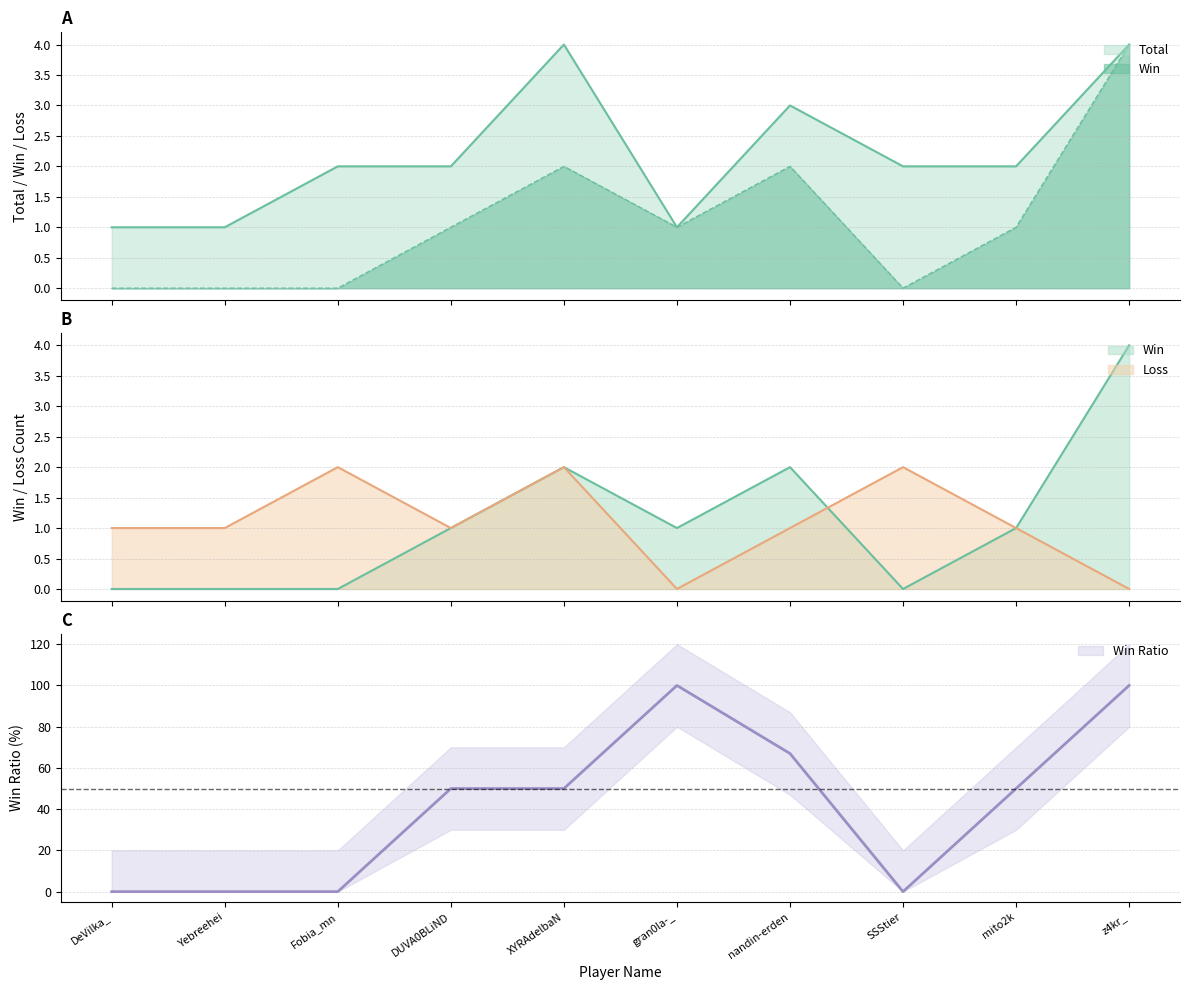

Does the chart have visible grid lines?

Yes